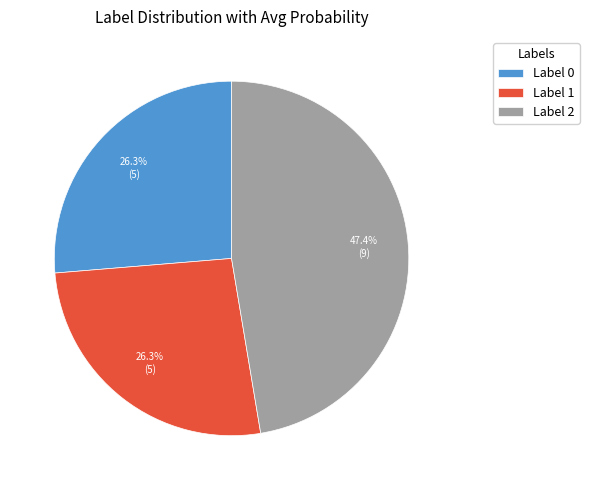

To the nearest percent, what is the difference between the largest and smallest slice percentages?

21%